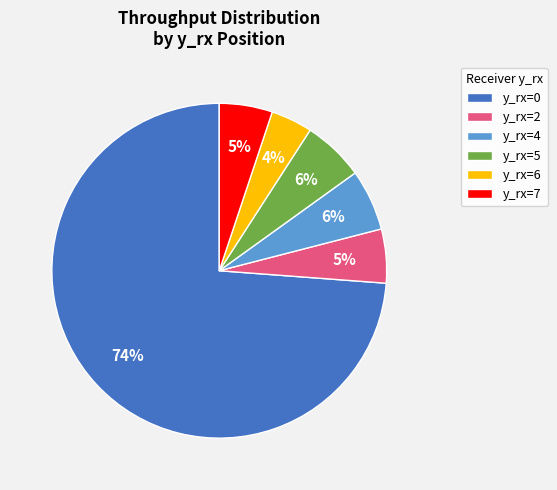

Which has a higher value, y_rx=4 or y_rx=7?

y_rx=4